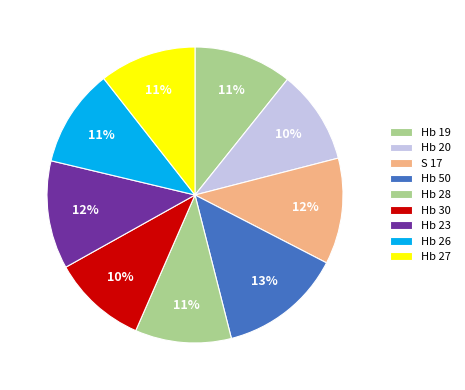

Approximately how many times larger is the value at Hb 27 compared to Hb 26?

1.0